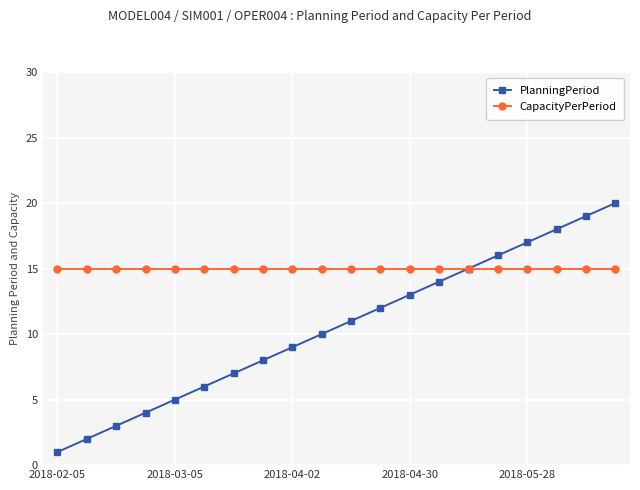

Rank the series by their maximum value, from highest to lowest.

PlanningPeriod, CapacityPerPeriod